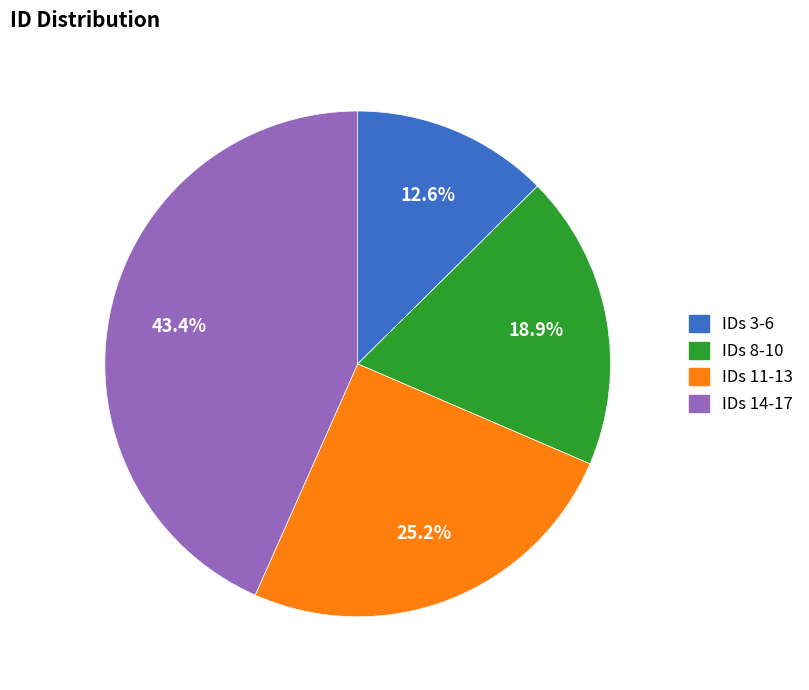

To the nearest percent, what is the difference between the largest and smallest slice percentages?

31%